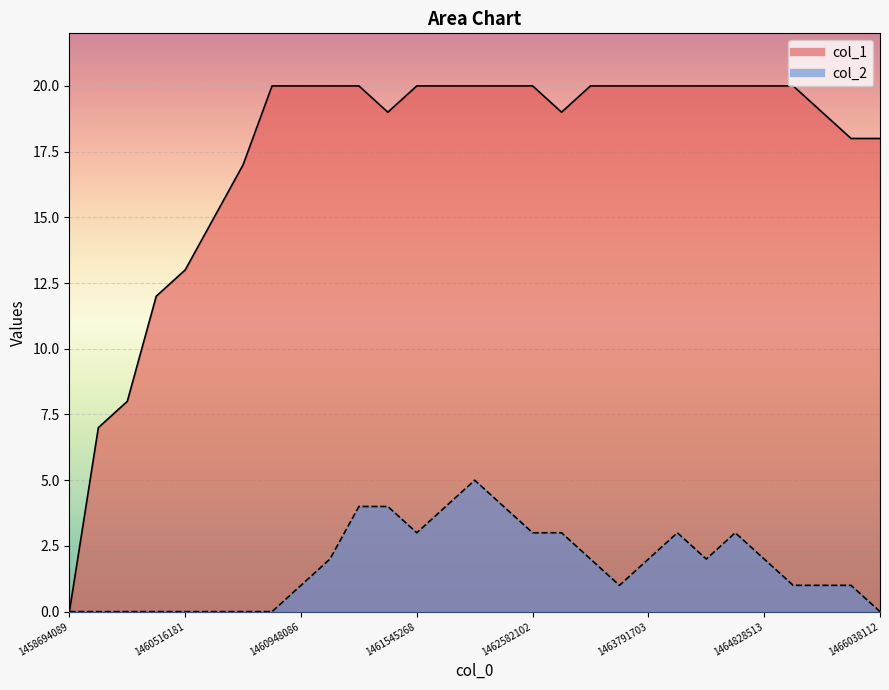

Which series has the largest total across all categories?

col_1